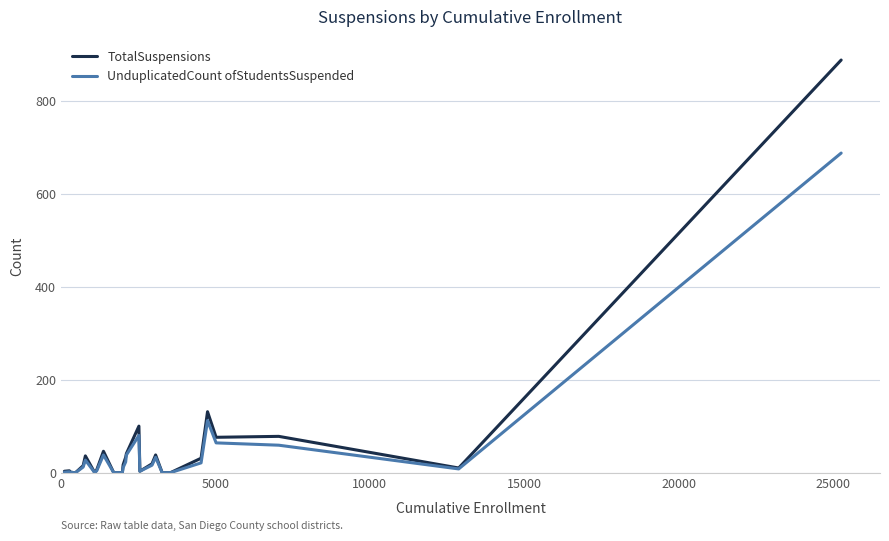

How many series are shown in this chart?

2